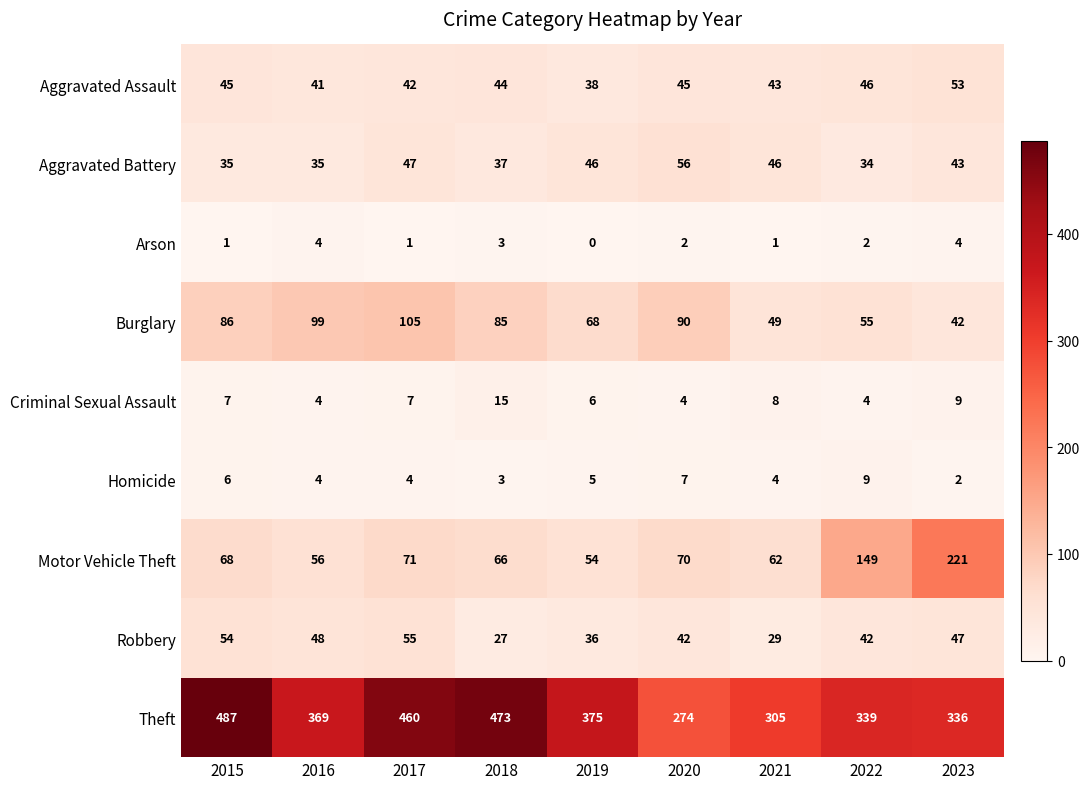

Between 2015 and 2023, which series saw the biggest shift?

Motor Vehicle Theft